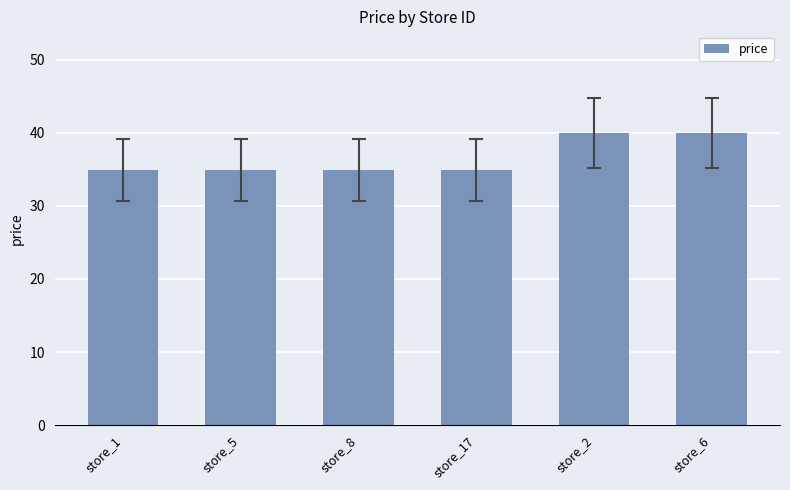

Reading left to right, what are all the values shown in this chart?

store_1=34.9	store_5=34.9	store_8=34.9	store_17=34.9	store_2=39.9	store_6=39.9